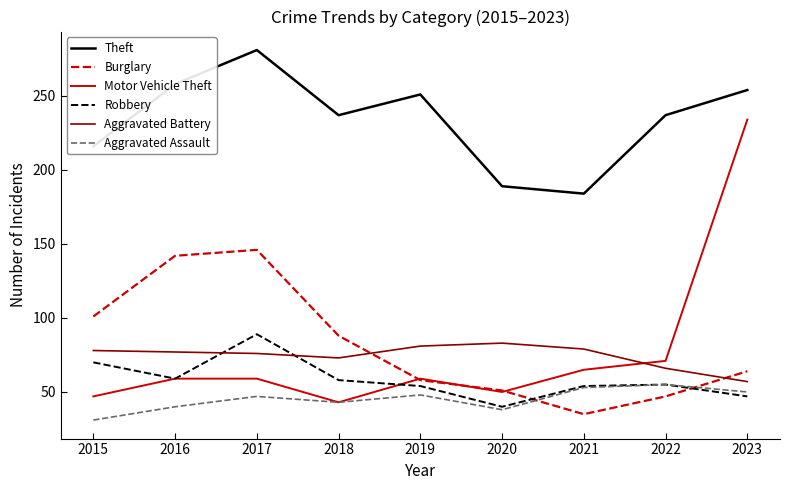

What is the total value across all series at 2022?

531